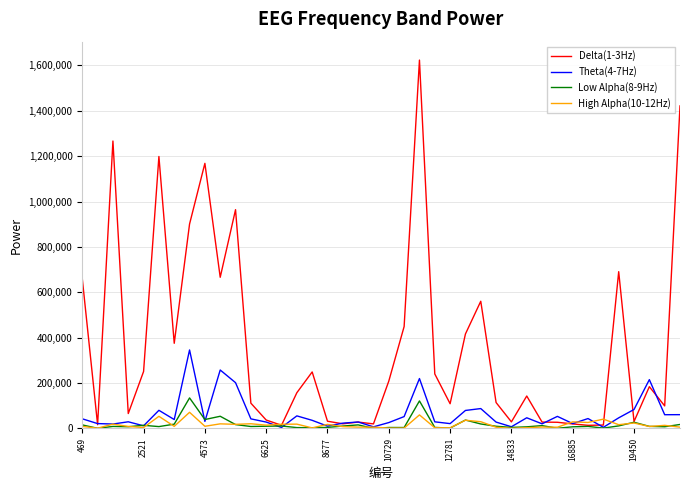

Which series has the largest total across all categories?

Delta(1-3Hz)